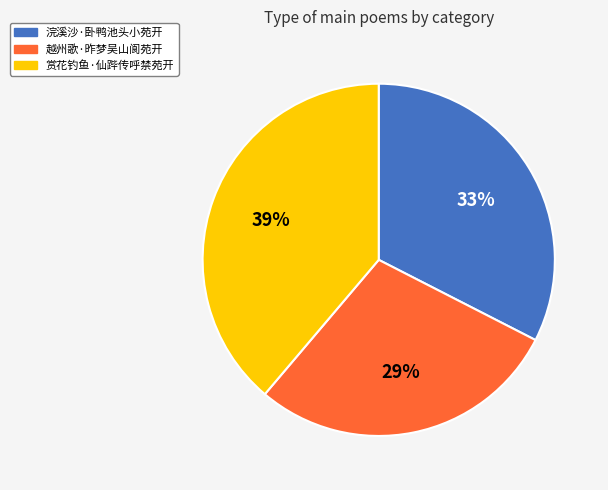

Is there a majority slice in this chart?

No